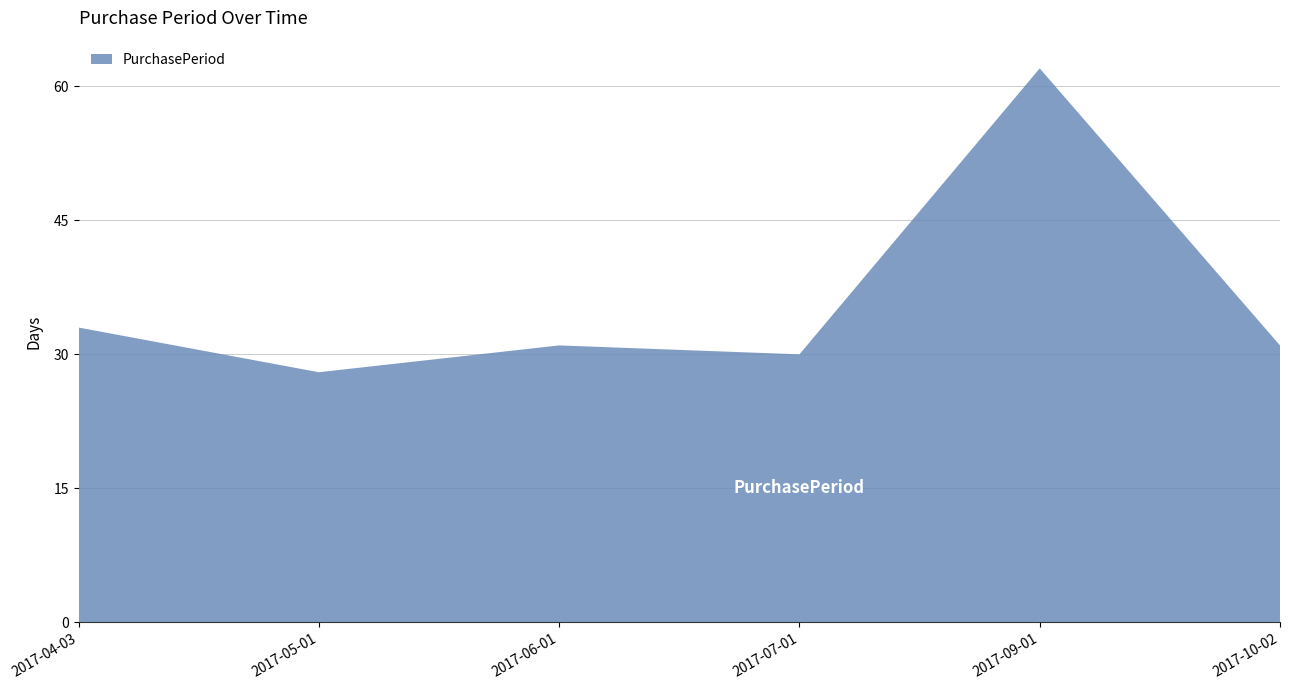

Reading left to right, transcribe all the data shown in this chart.

33	28	31	30	62	31